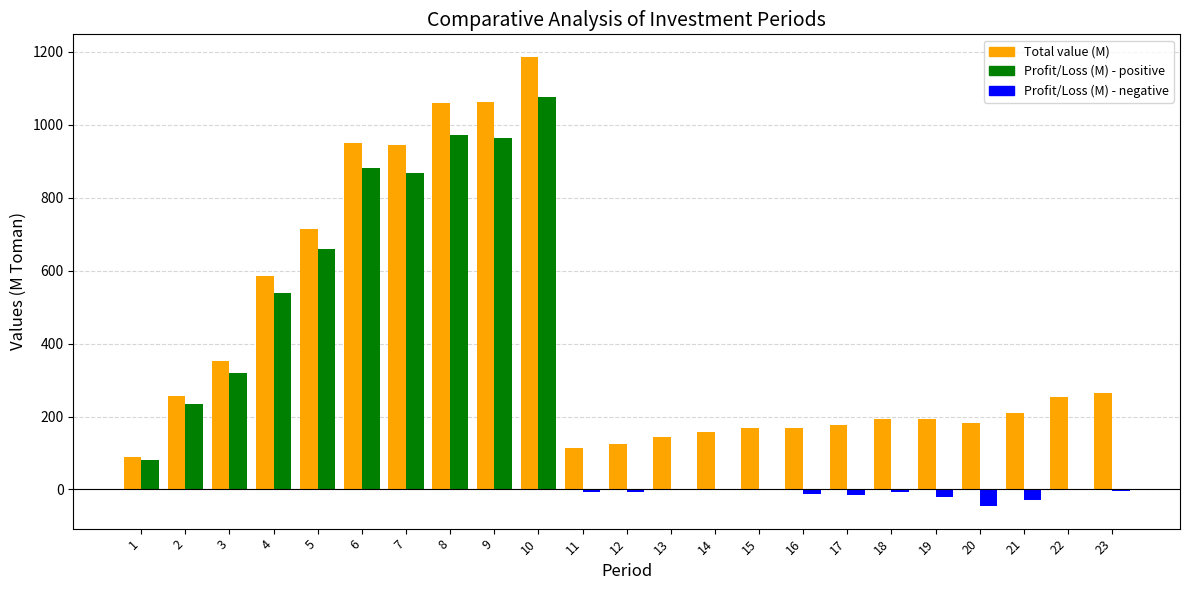

What is the greatest value displayed?

1186.3